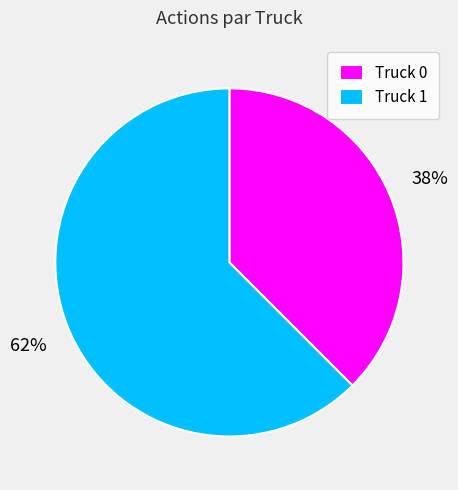

Which has a higher value, Truck 0 or Truck 1?

Truck 1